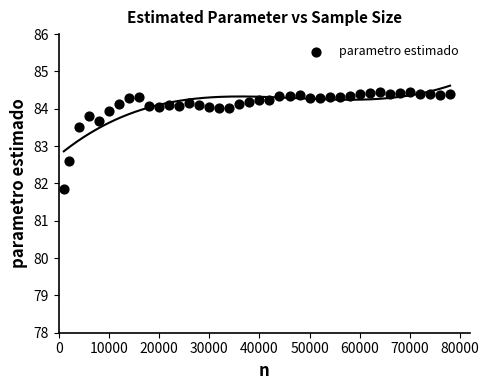

What is the range of Y values (max minus min)?

2.6